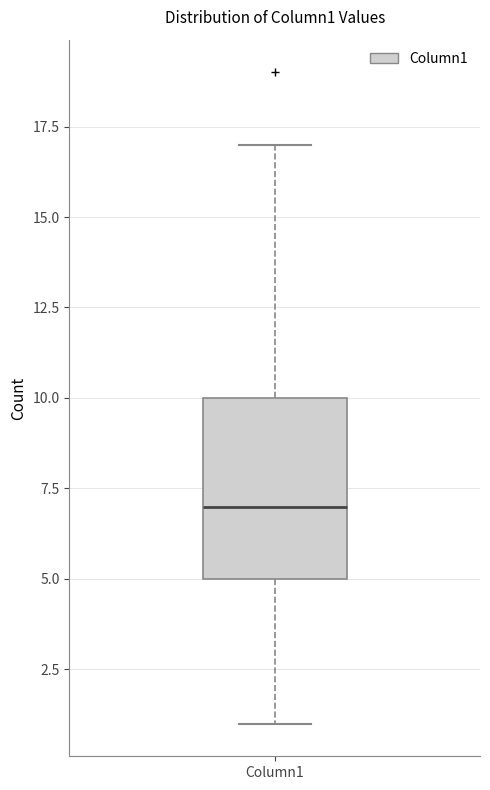

Read this box plot against the y-axis: the position of the median line, the range covered by the box, and the ends of both whiskers. The values are not printed on the chart, so give them approximately, as read against the axis.

median 7, box 5 to 10, whiskers 1 to 17